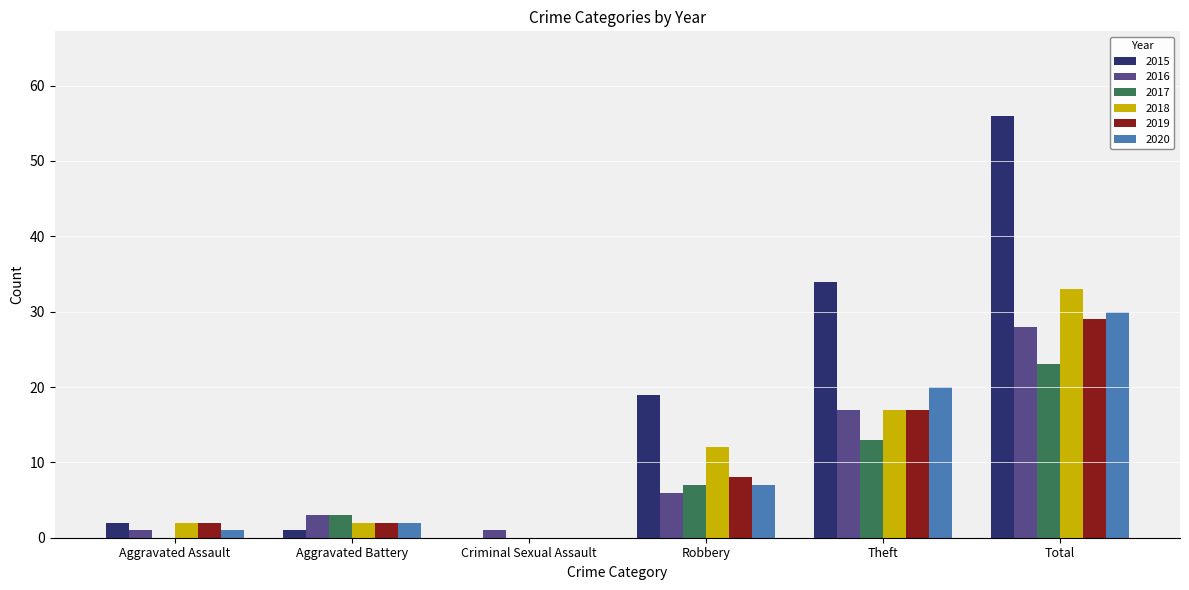

Reading right to left, transcribe all the data shown in this chart.

2015: Total=56	Theft=34	Robbery=19	Criminal Sexual Assault=0	Aggravated Battery=1	Aggravated Assault=2
2016: Total=28	Theft=17	Robbery=6	Criminal Sexual Assault=1	Aggravated Battery=3	Aggravated Assault=1
2017: Total=23	Theft=13	Robbery=7	Criminal Sexual Assault=0	Aggravated Battery=3	Aggravated Assault=0
2018: Total=33	Theft=17	Robbery=12	Criminal Sexual Assault=0	Aggravated Battery=2	Aggravated Assault=2
2019: Total=29	Theft=17	Robbery=8	Criminal Sexual Assault=0	Aggravated Battery=2	Aggravated Assault=2
2020: Total=30	Theft=20	Robbery=7	Criminal Sexual Assault=0	Aggravated Battery=2	Aggravated Assault=1